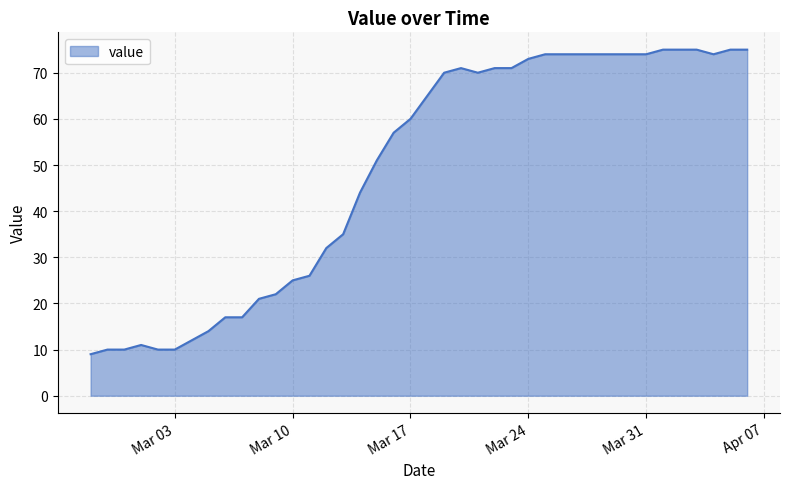

What is the minimum value shown in the chart?

9